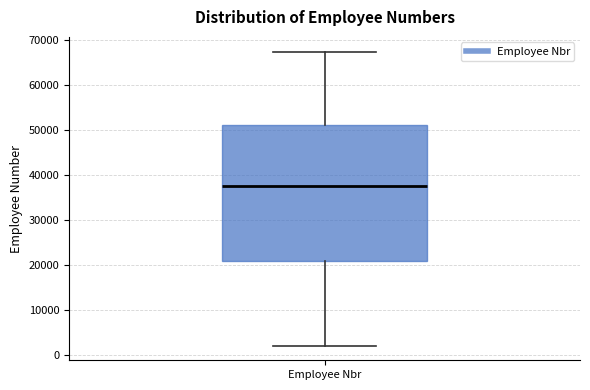

Transcribe this box plot: give where the median line is, the range the box spans, and where the two whiskers end, as read against the y-axis. The values are not printed on the chart, so give them approximately, as read against the axis.

median 38000, box 21000 to 51000, whiskers 2000 to 67000